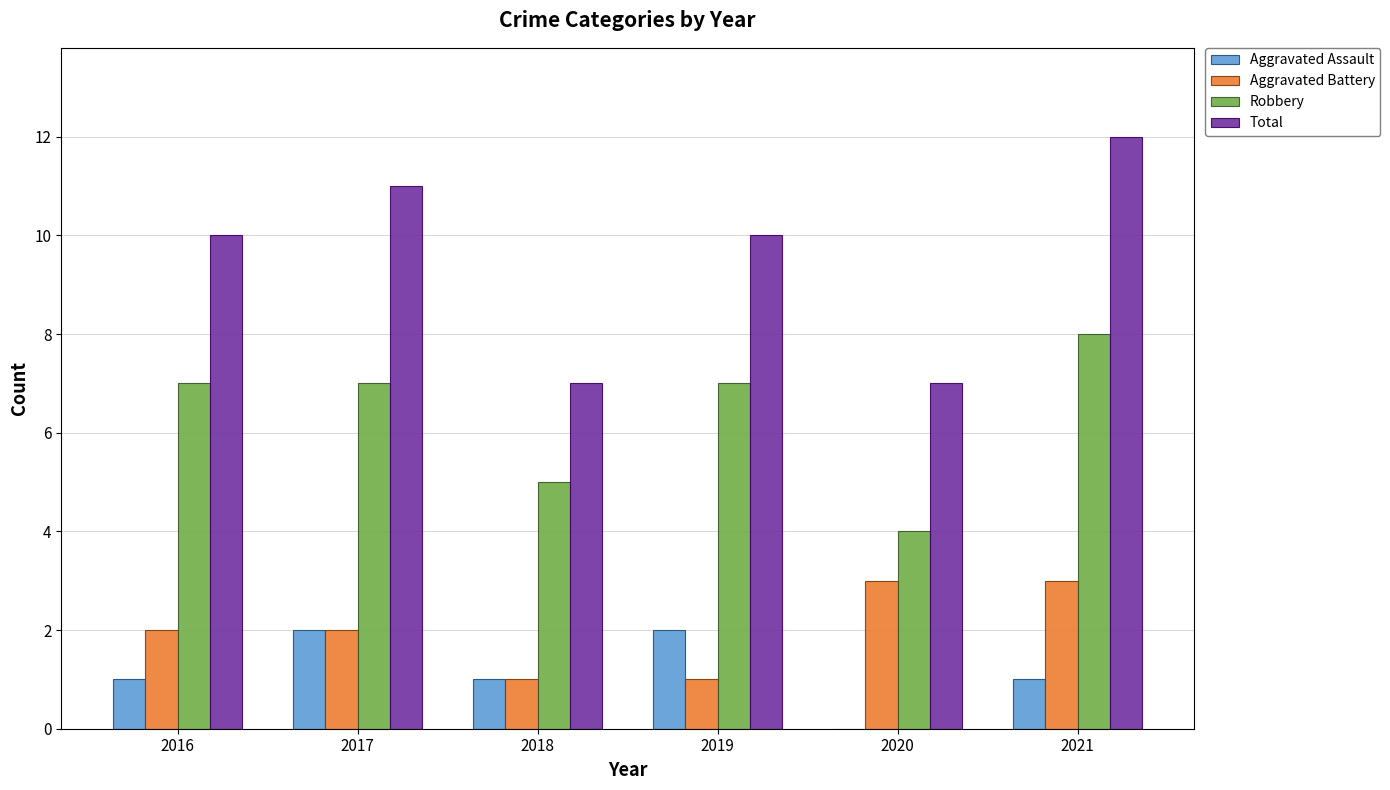

What is the total value across all series at 2019?

20